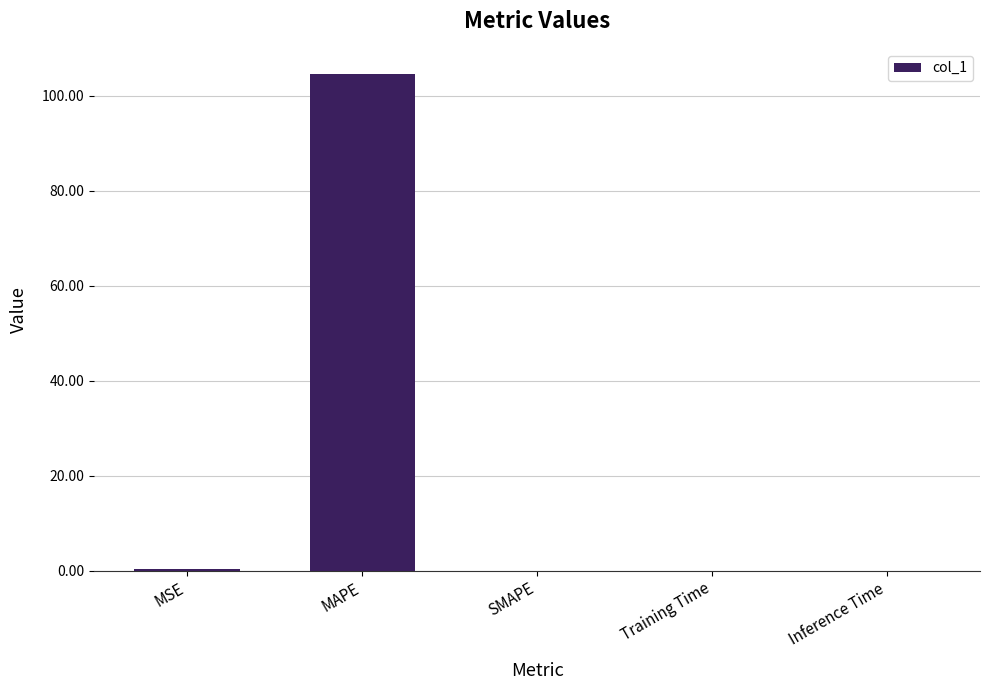

What is the greatest value displayed?

104.6